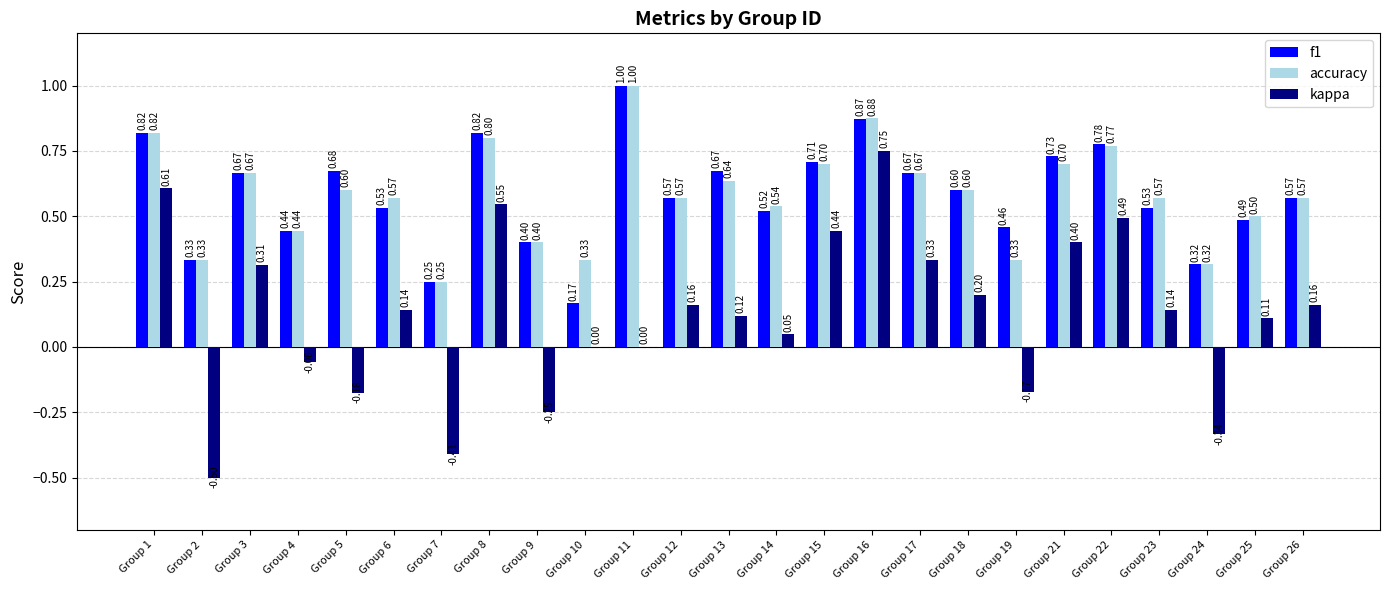

What is the maximum value for kappa?

0.8